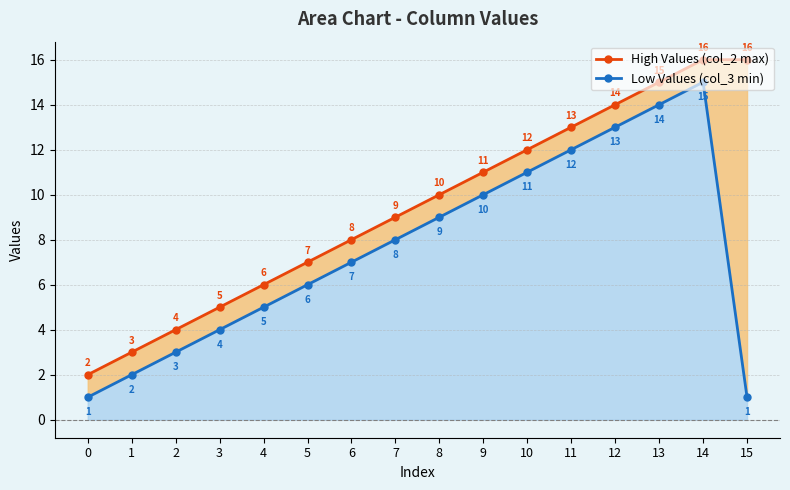

True or false: Low Values (col_3 min) and High Values (col_2 max) cross at least once.

False